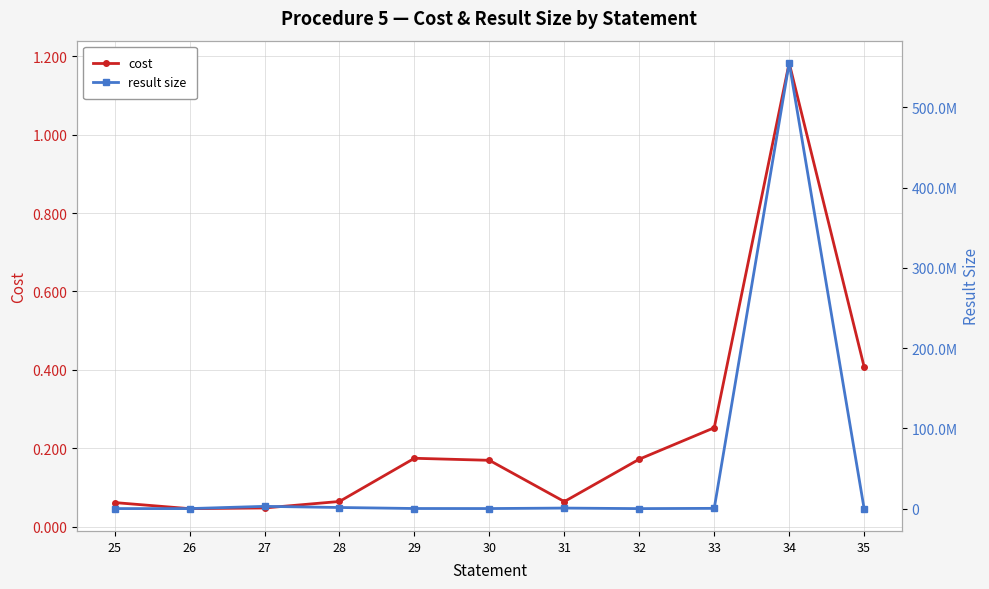

What is the average value of the cost series?

0.2